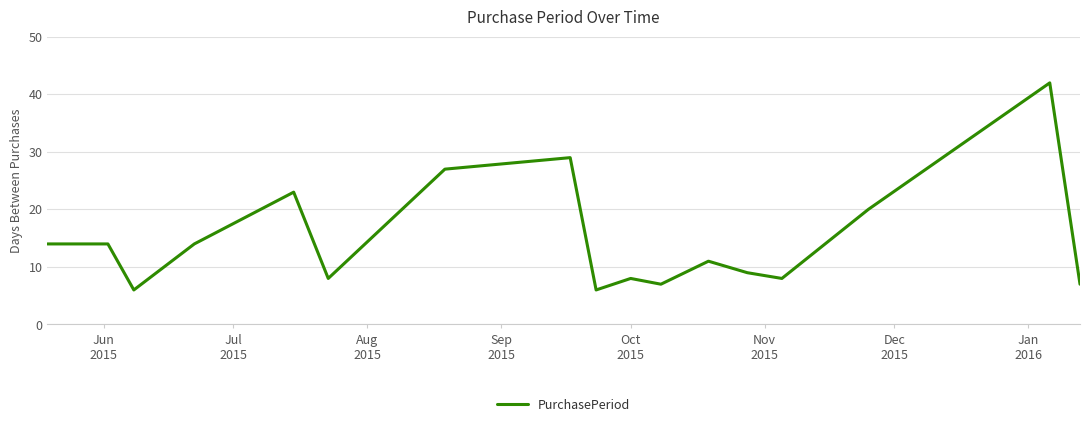

What is the difference between the maximum and second lowest values?

36